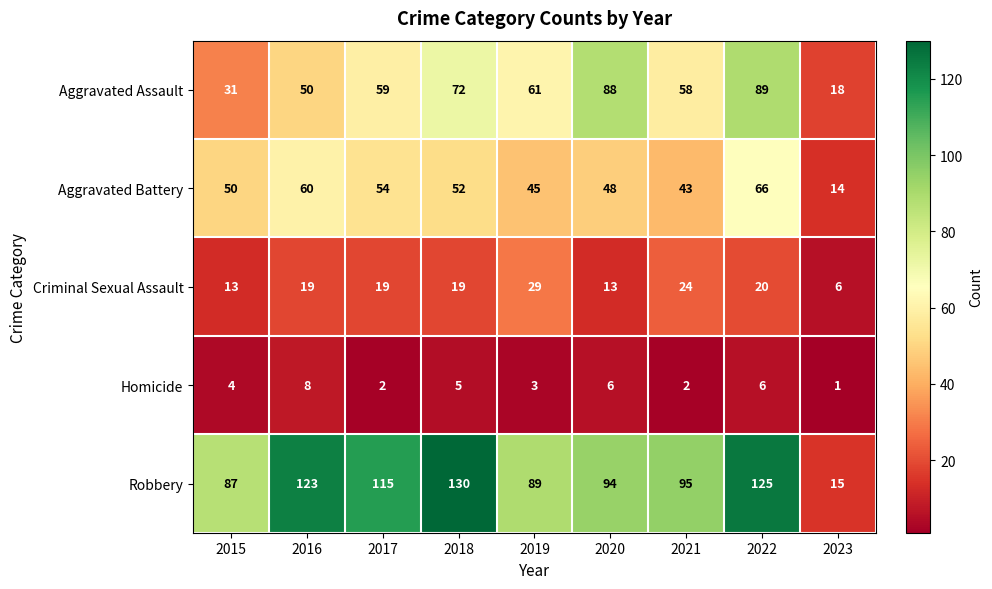

At 2015, list the series in order from smallest to largest.

Homicide, Criminal Sexual Assault, Aggravated Assault, Aggravated Battery, Robbery